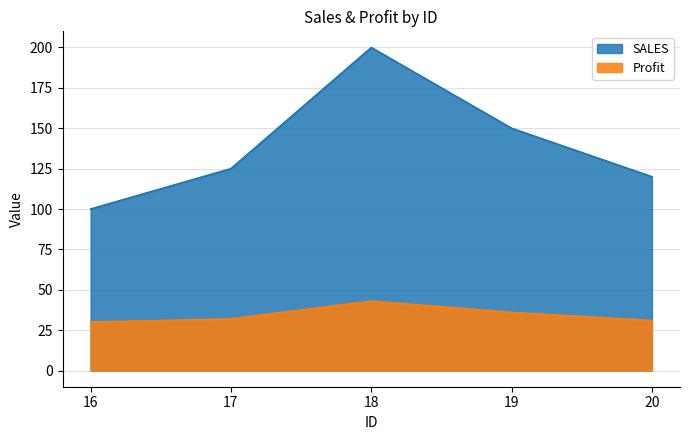

What is the difference between the SALES values at 19 and 17?

25